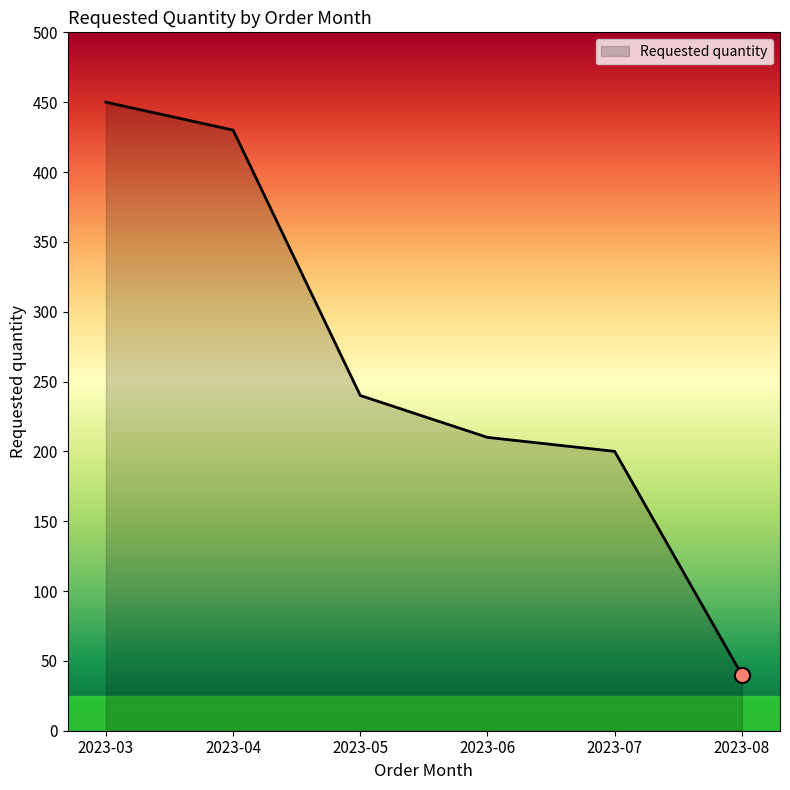

Between 2023-07 and 2023-03, which is larger?

2023-03